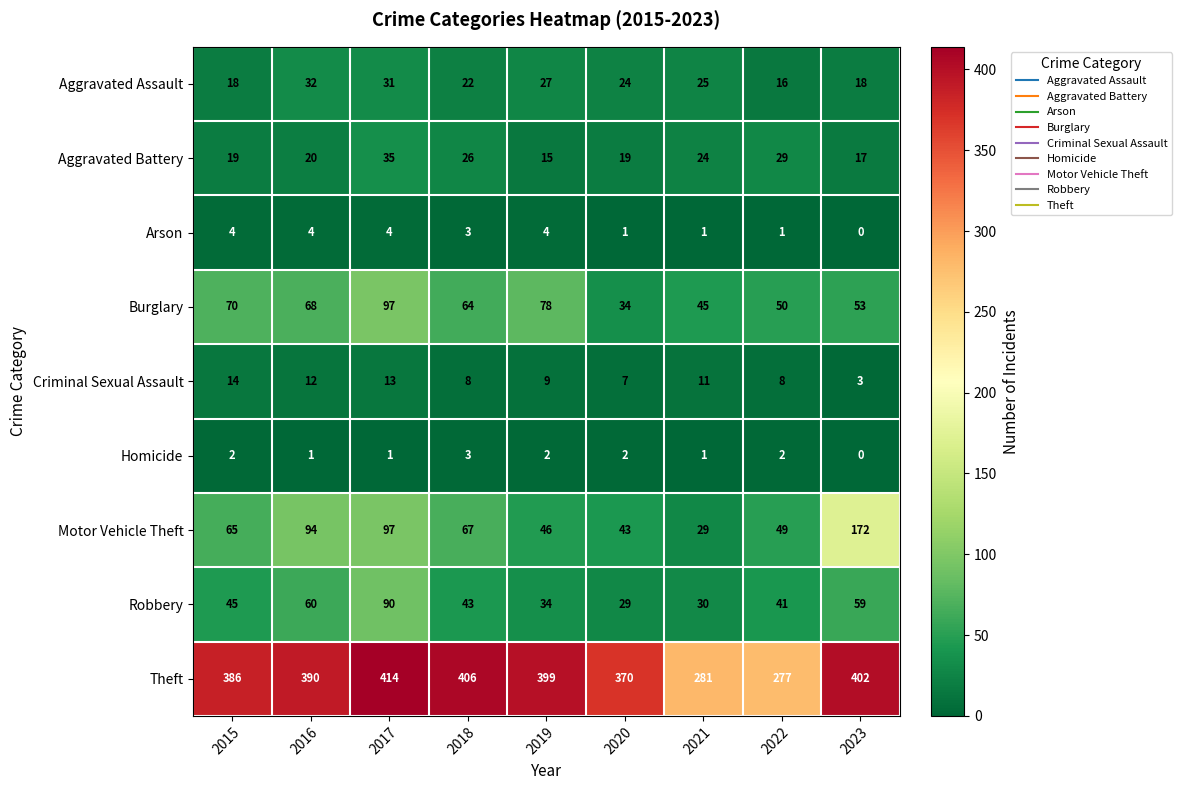

At 2016, list the series in order from smallest to largest.

Homicide, Arson, Criminal Sexual Assault, Aggravated Battery, Aggravated Assault, Robbery, Burglary, Motor Vehicle Theft, Theft